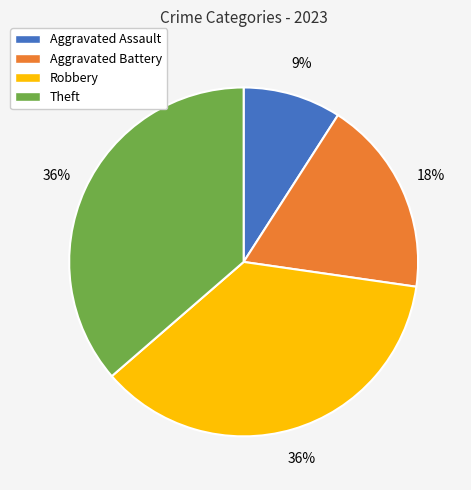

How many segments does this pie chart have?

4